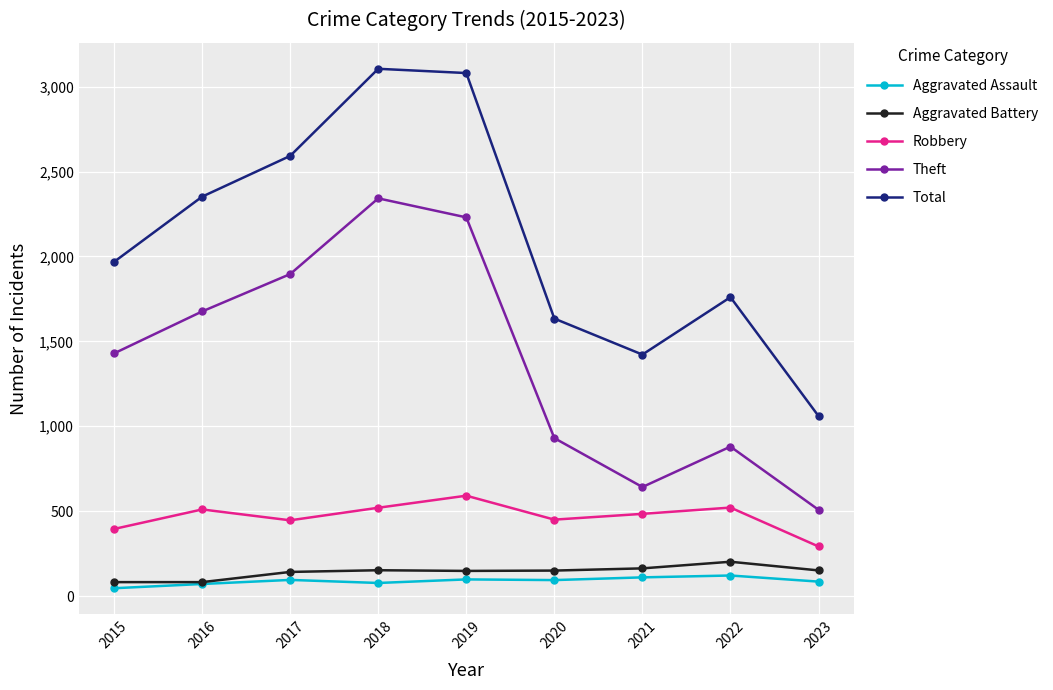

What is the sum of all Aggravated Assault values?

797